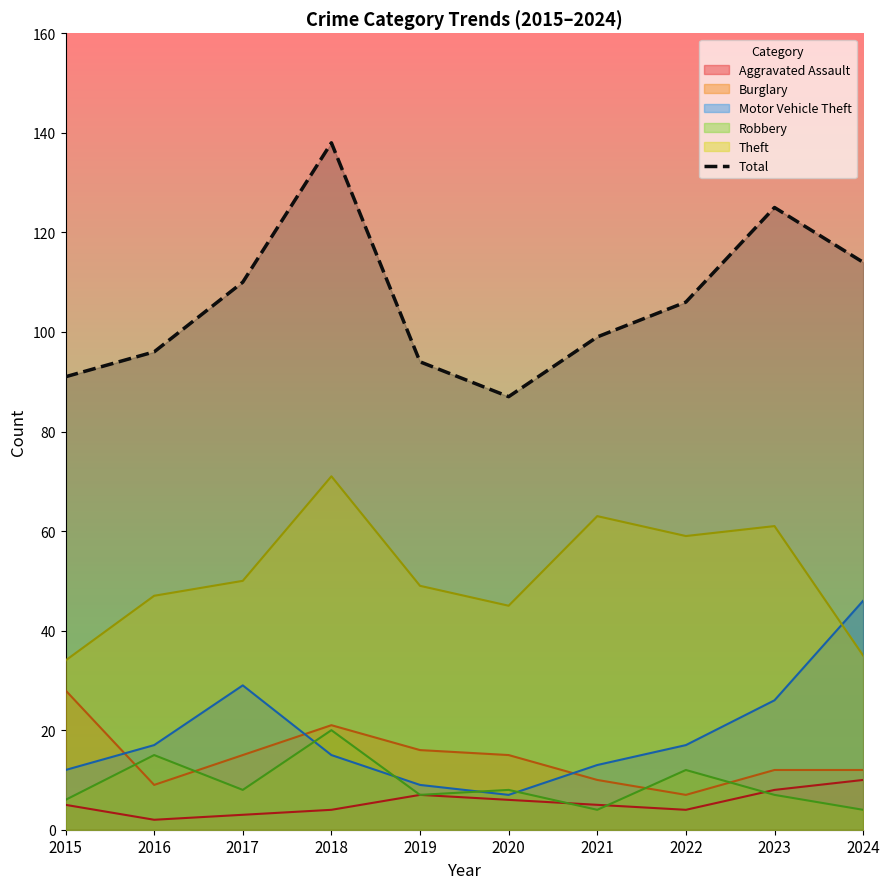

How many data points does each series have?

10